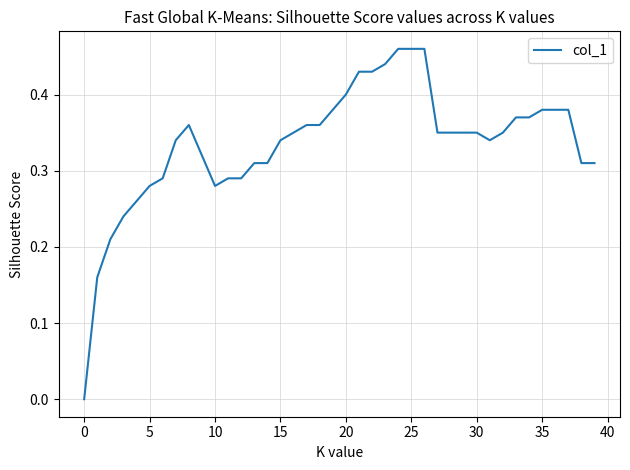

What is the greatest value displayed?

0.5